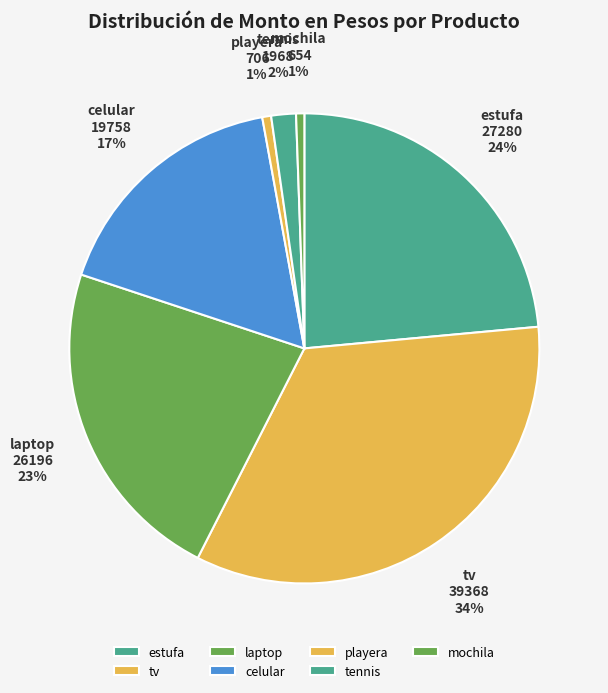

To the nearest percent, what portion does celular represent?

17%